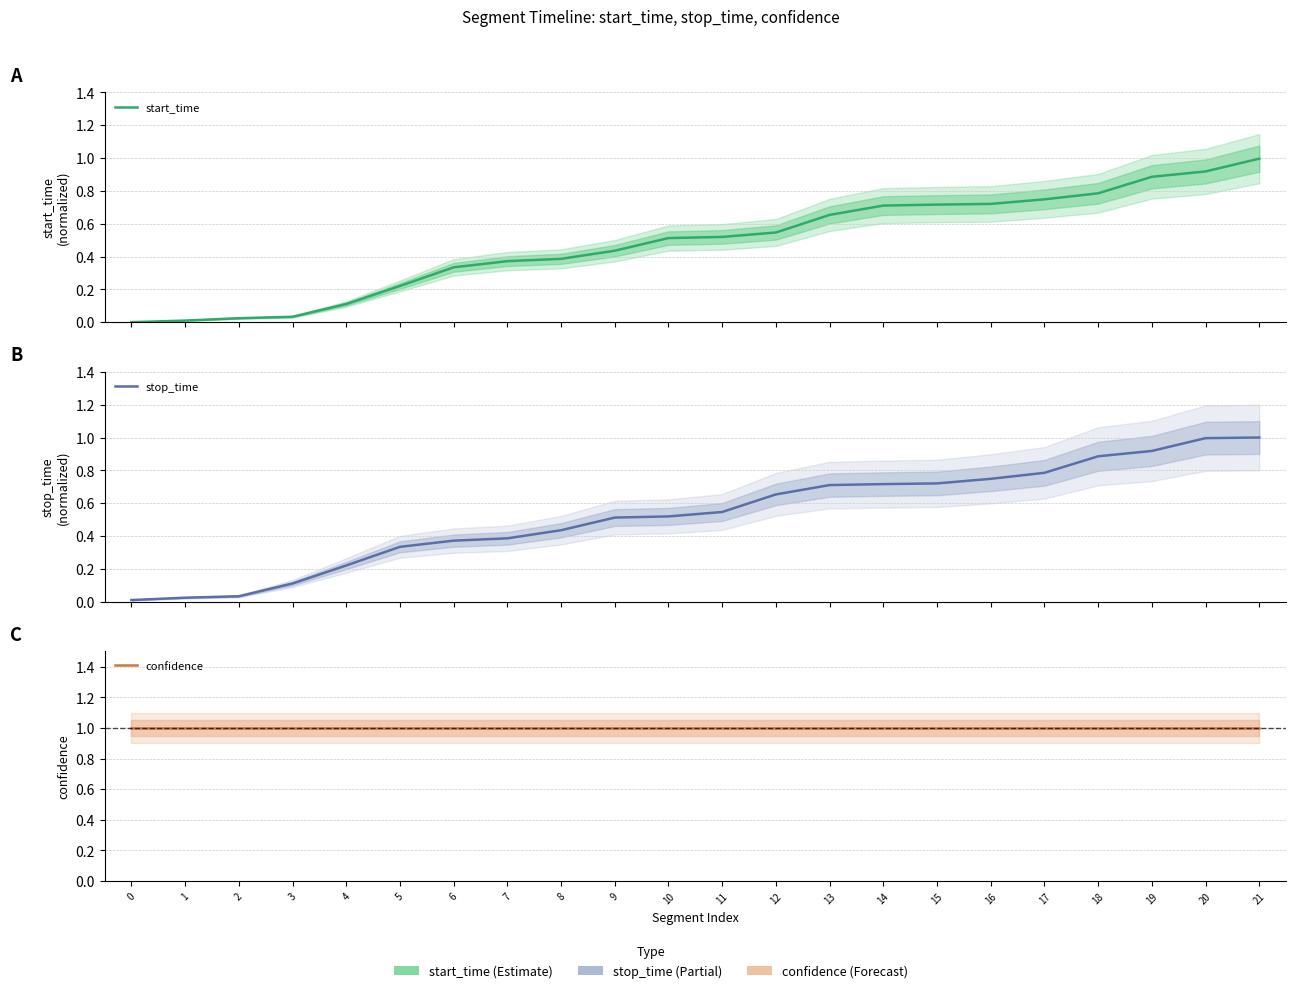

List the labels in order of stop_time value, smallest first.

0, 1, 2, 3, 4, 5, 6, 7, 8, 9, 10, 11, 12, 13, 14, 15, 16, 17, 18, 19, 20, 21